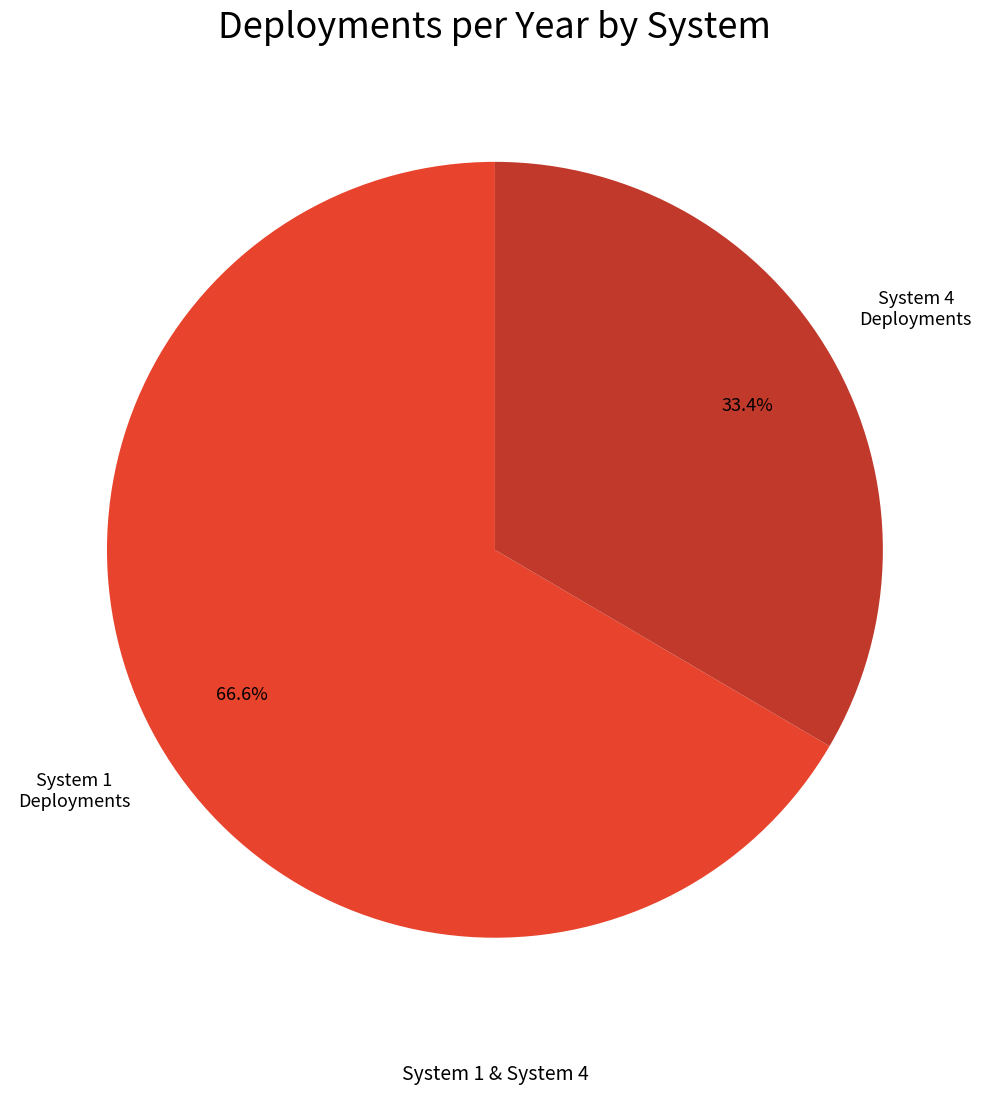

Is there any slice that represents more than half of the pie?

Yes